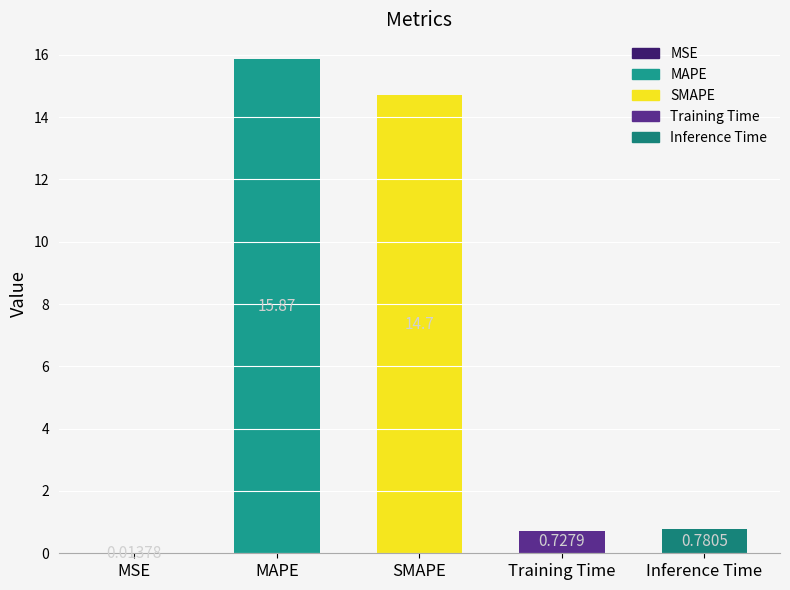

Are the bars grouped side by side (vs. stacked)?

No